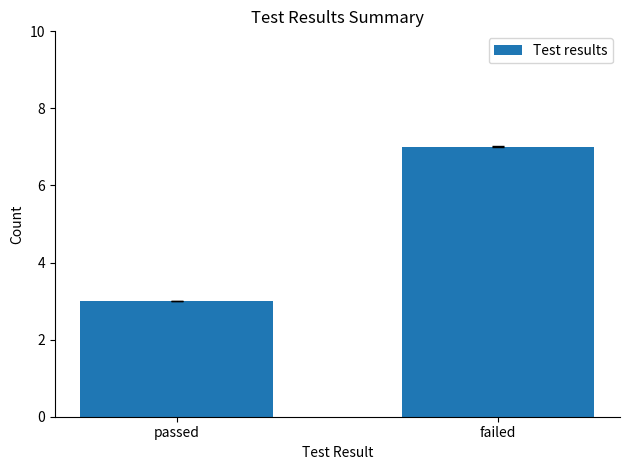

What is the change in value from passed to failed?

+4